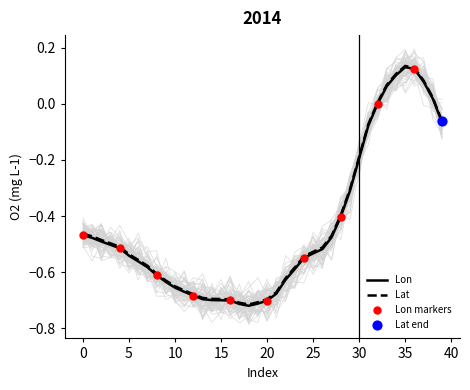

What is the total value across all series at 35?

0.3